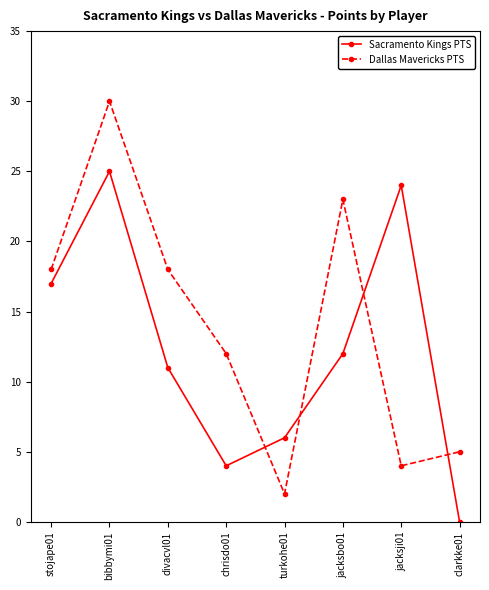

List the series in order of their peak value, highest first.

Dallas Mavericks PTS, Sacramento Kings PTS